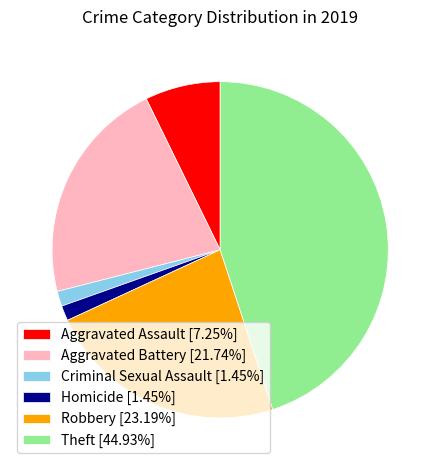

True or false: Criminal Sexual Assault accounts for 1% of the total.

True